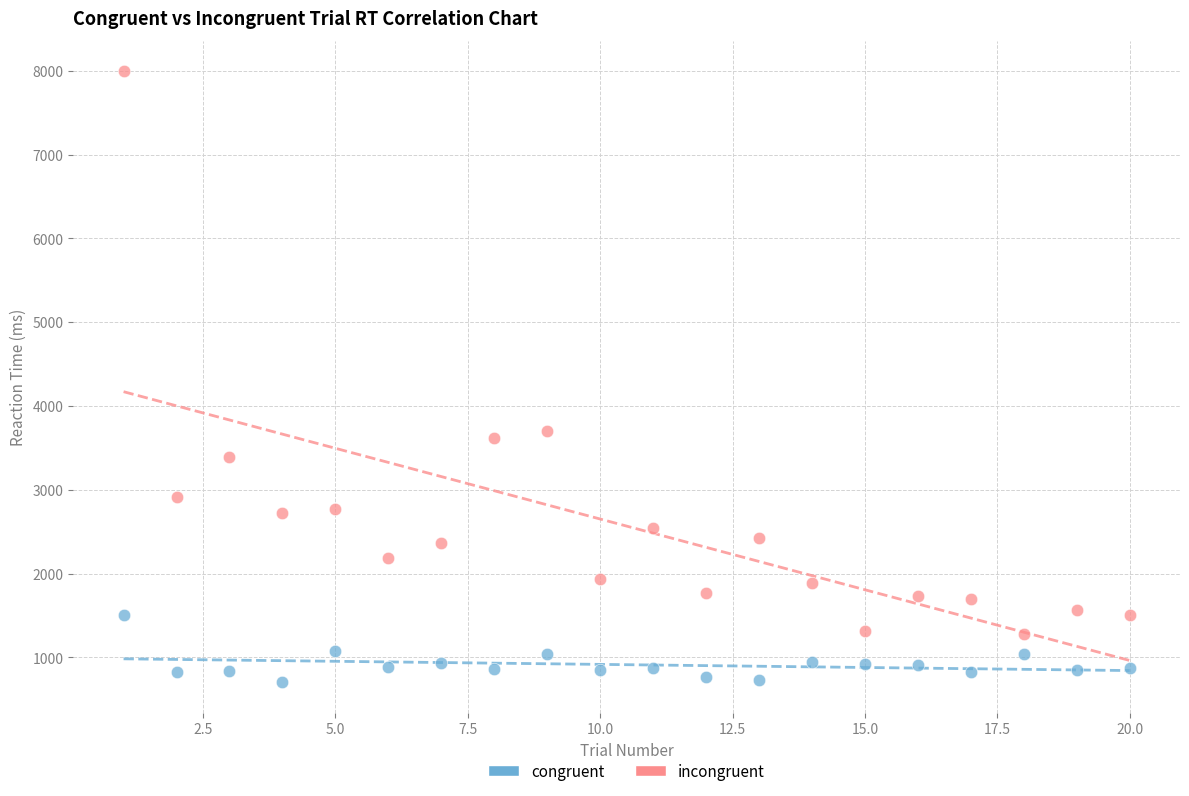

What are all the series names shown in the legend?

congruent, incongruent